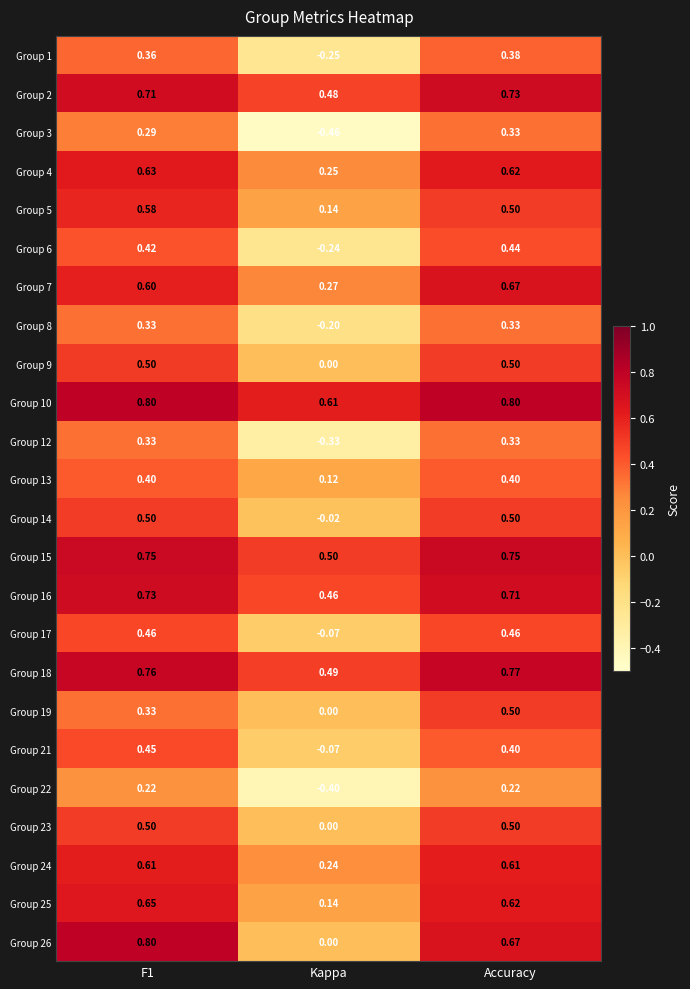

Is the value of Group 15 at Kappa greater than the value of Group 24 at Kappa?

Yes